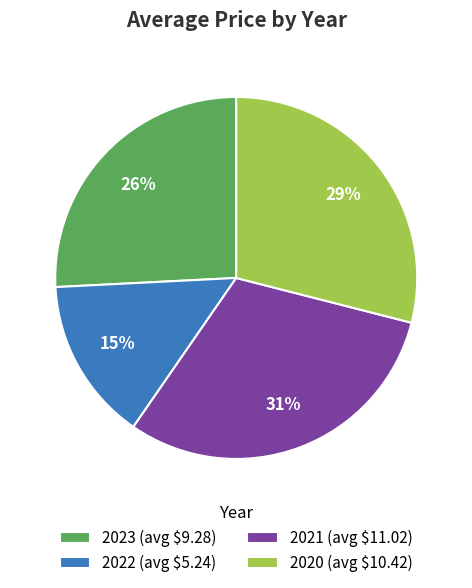

To the nearest percent, what portion does 2021 represent?

31%